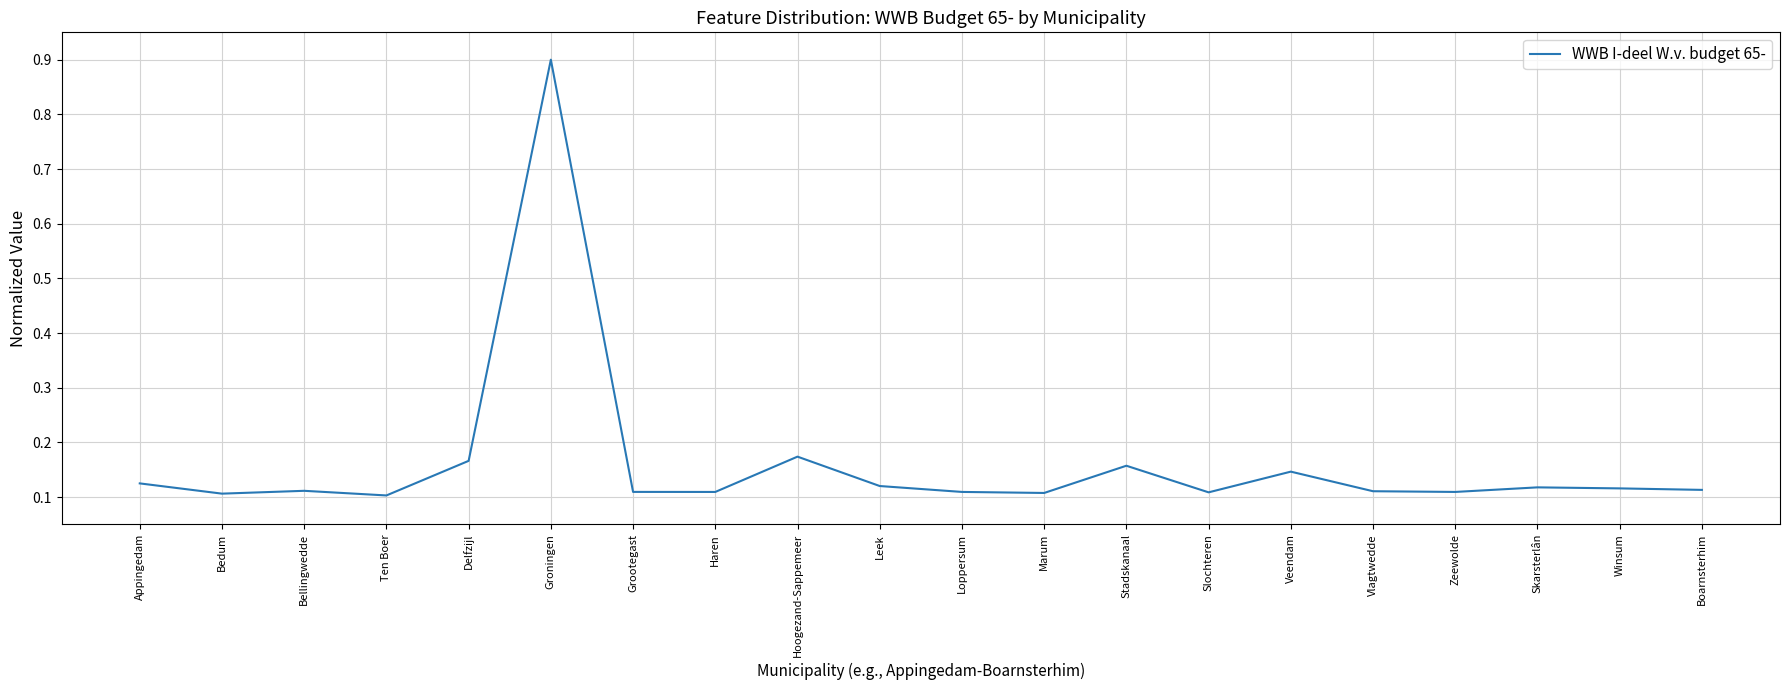

Does the chart display data point markers on the line(s)?

No